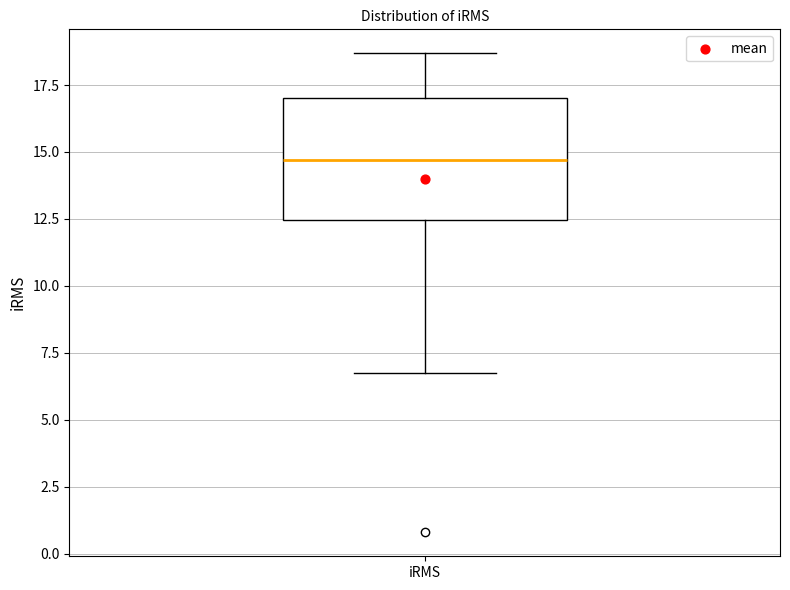

Where is the upper edge of the box for iRMS on the y-axis? The values are not printed on the chart, so give them approximately, as read against the axis.

17.0